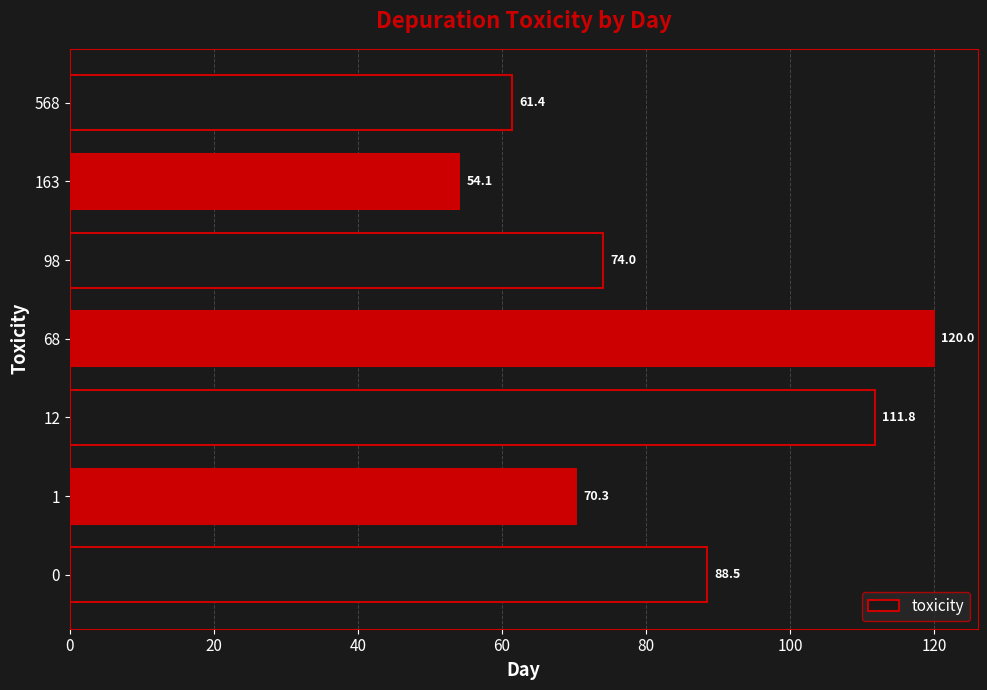

Rank the categories by value from lowest to highest.

163, 568, 1, 98, 0, 12, 68